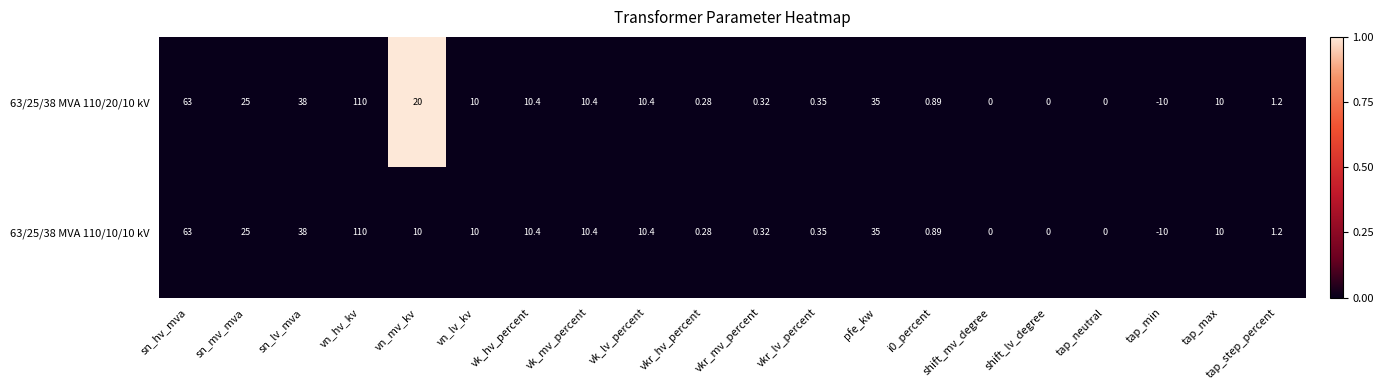

At which category is the sum across all series the highest?

vn_hv_kv